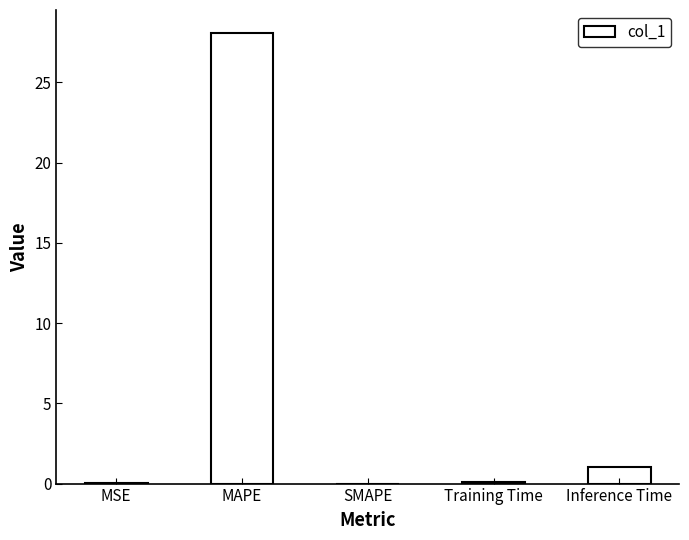

What is the average value?

5.8